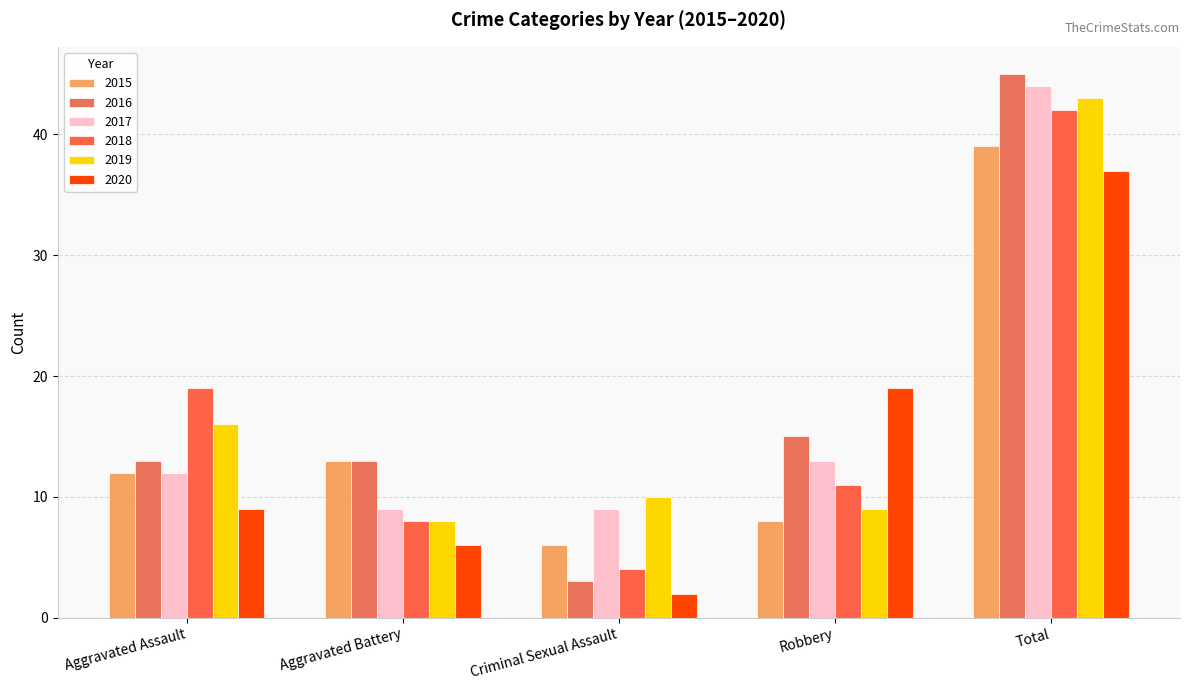

What is the total value across all series at Criminal Sexual Assault?

34